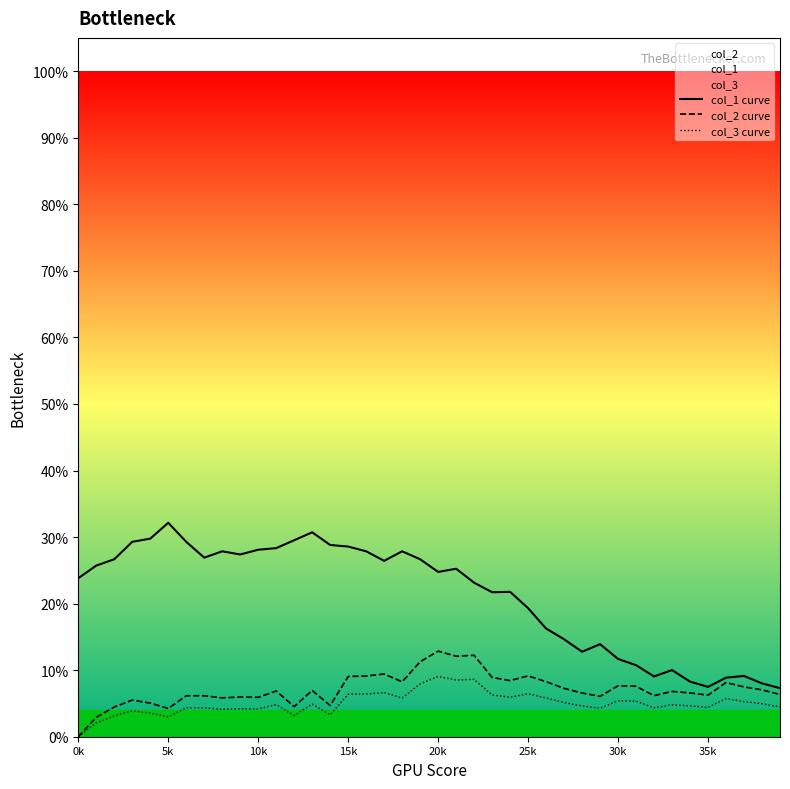

True or false: col_3 curve and col_1 curve cross at least once.

False